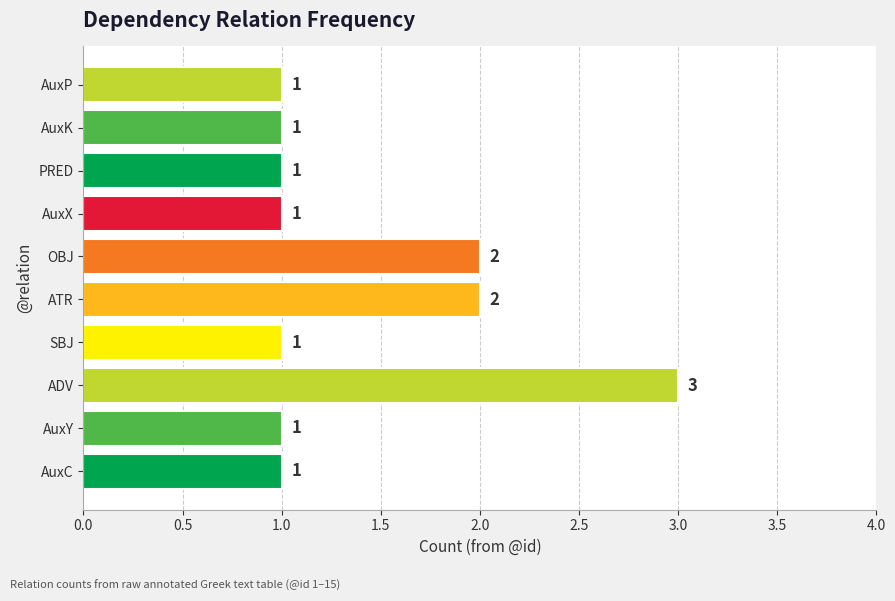

What is the average value?

1